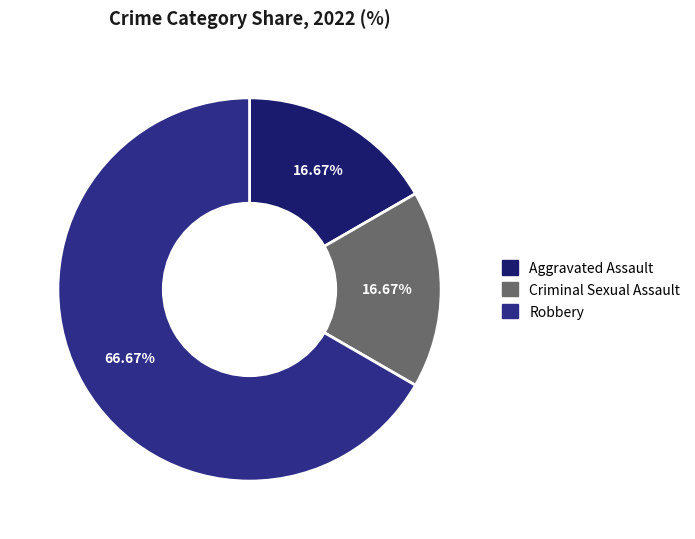

Count the number of slices in the pie.

3